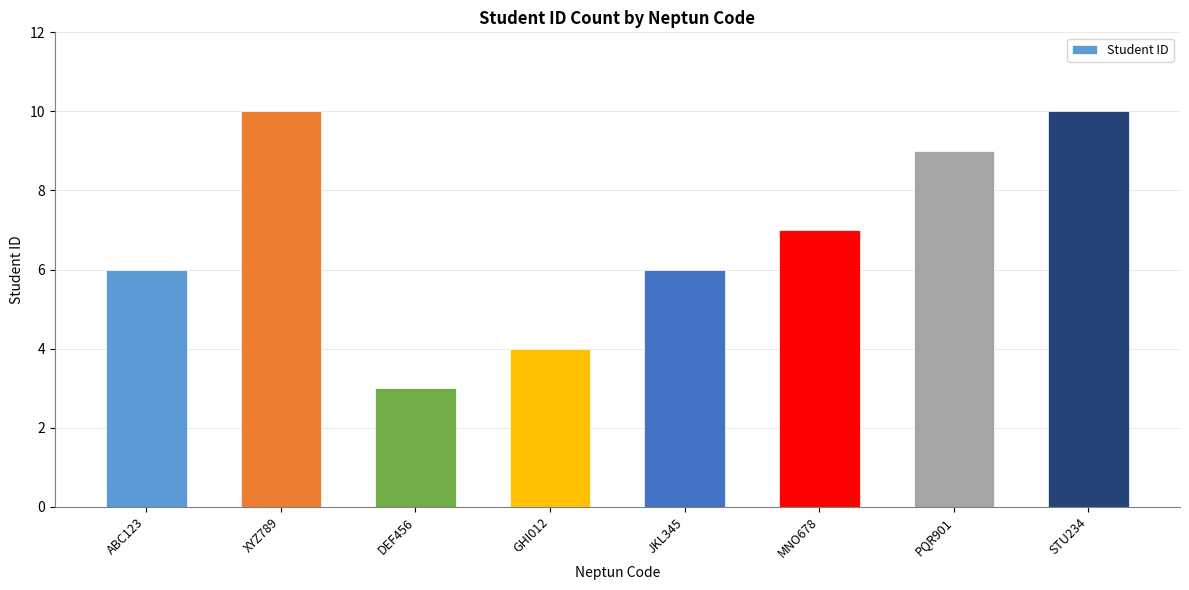

What is the maximum value shown in the chart?

10